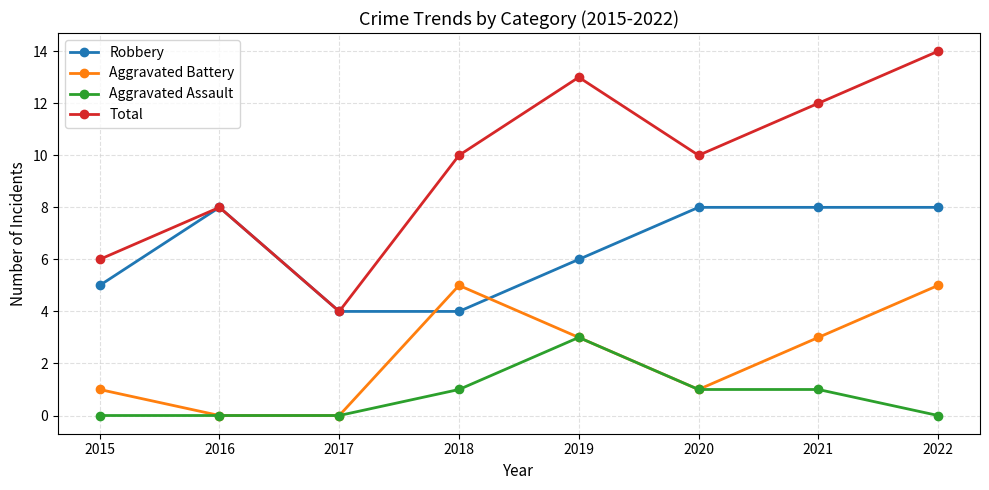

Count the number of data series in this chart.

4